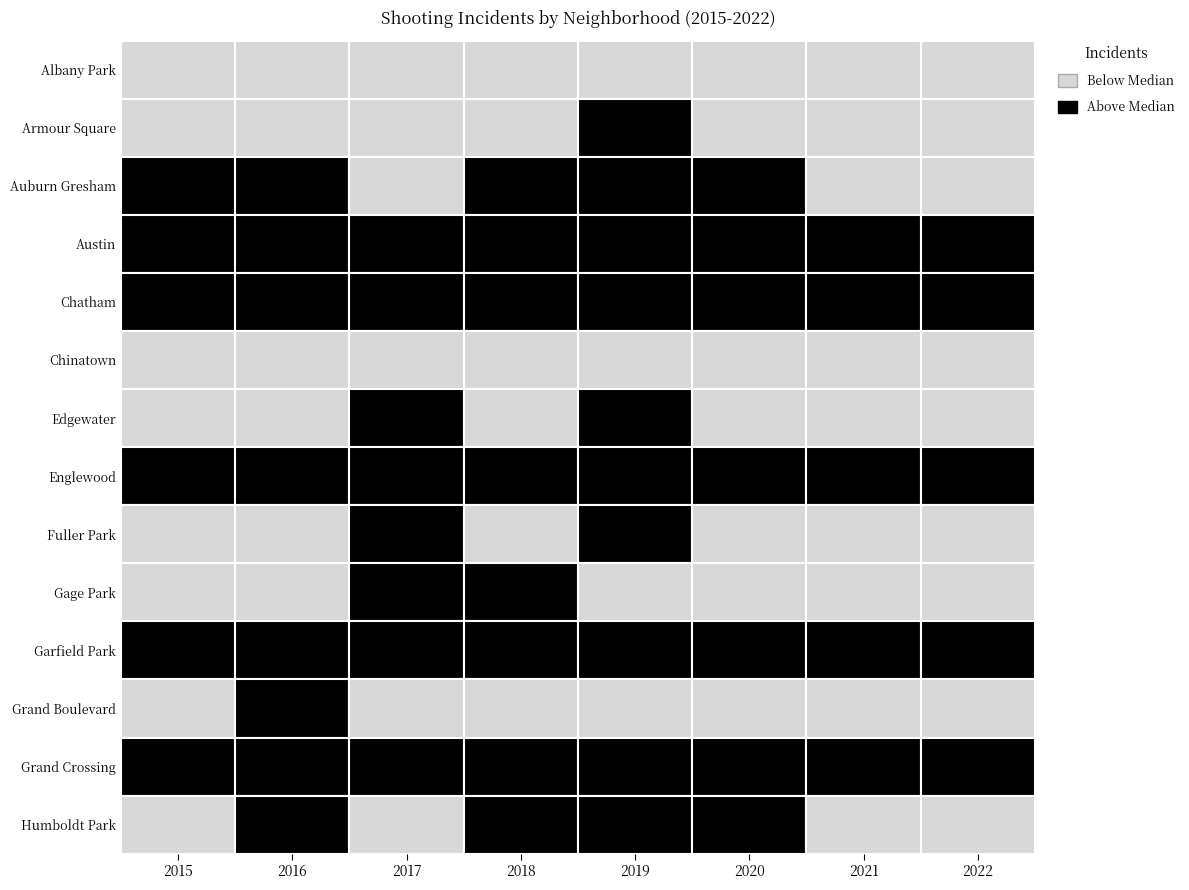

List the labels in order of Fuller Park value, smallest first.

2021, 2022, 2020, 2015, 2016, 2018, 2017, 2019